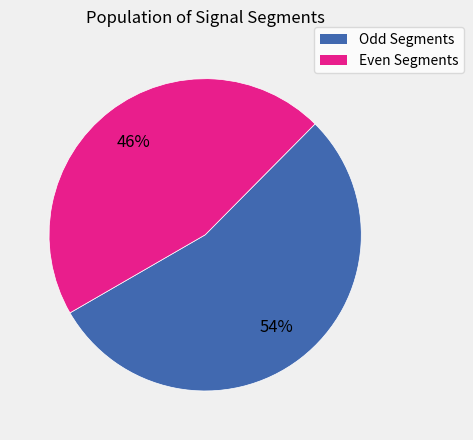

To the nearest percent, what is the average slice percentage?

50%